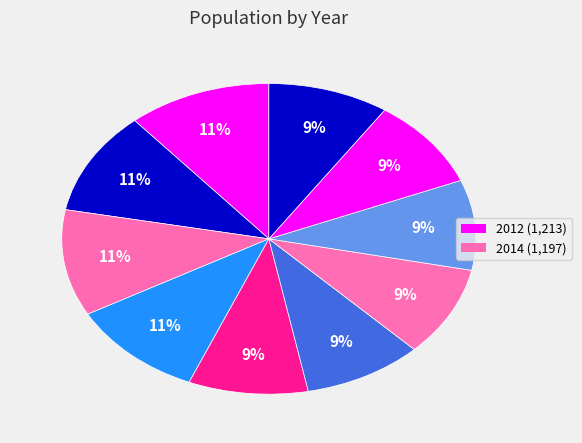

Is there a majority slice in this chart?

No